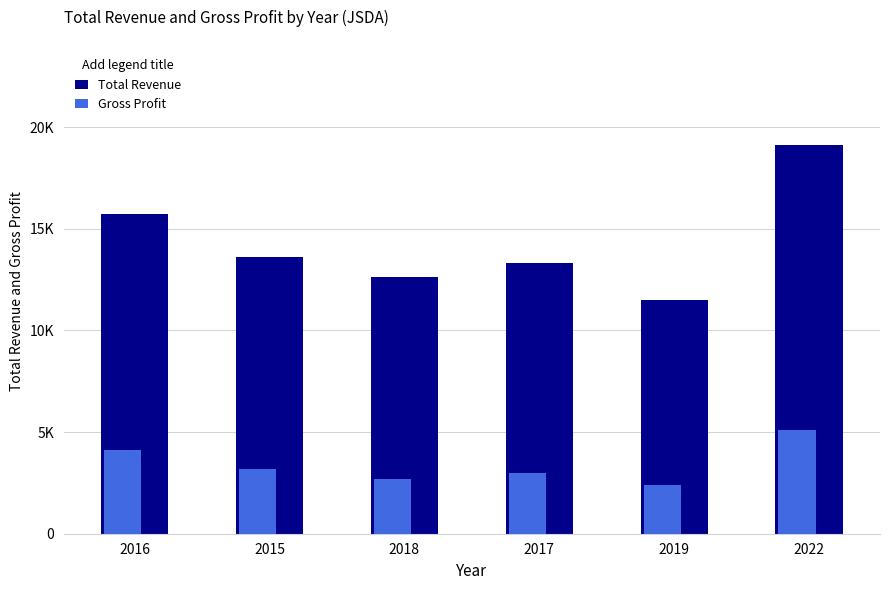

Does the chart contain stacked bars?

No